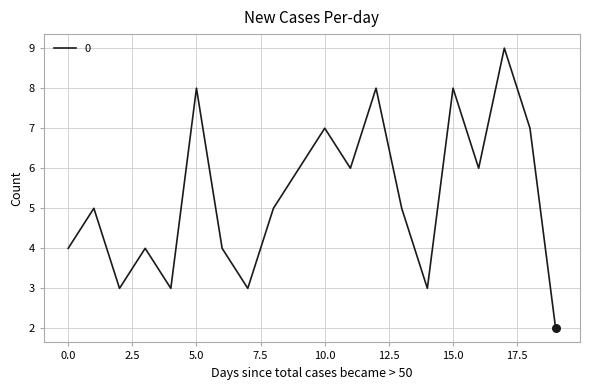

What is the difference between the maximum and minimum values?

7